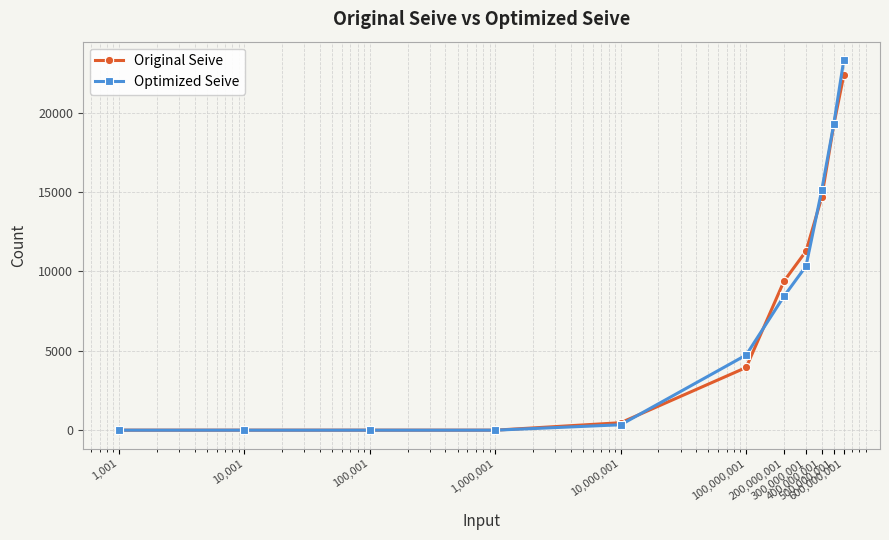

True or false: Original Seive has more than 2 interior local peaks.

False